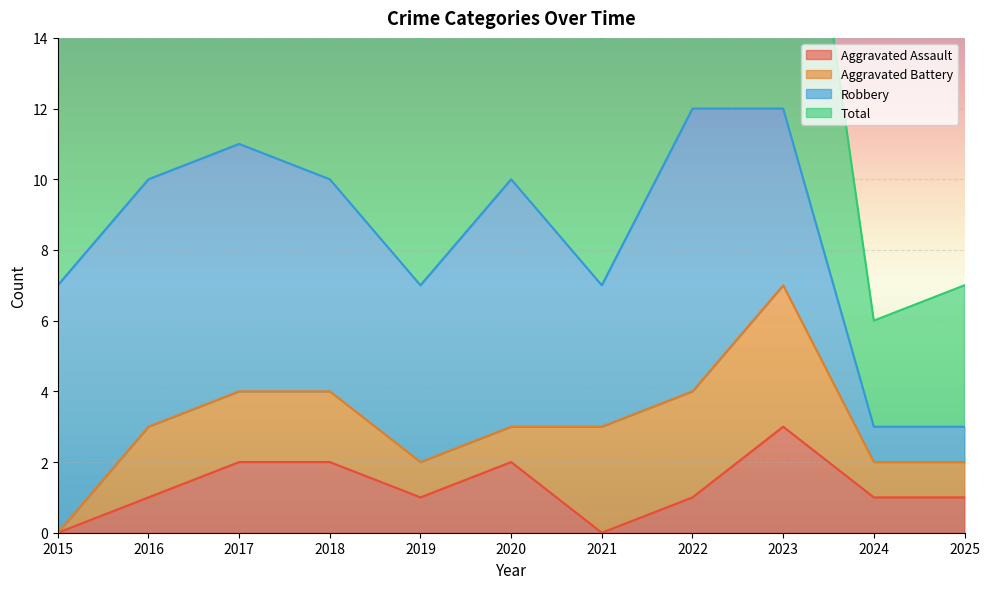

What is the average value of the Aggravated Assault series?

1